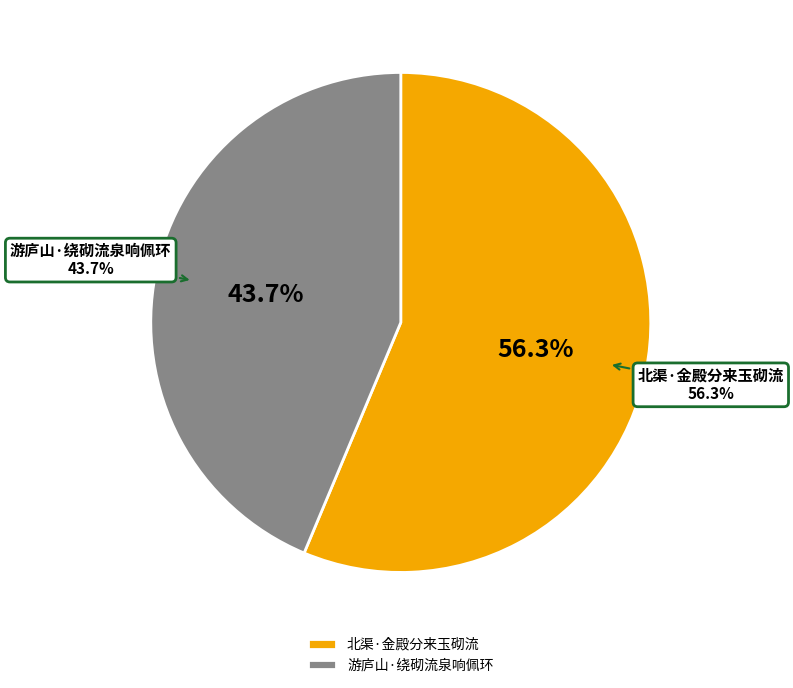

How many segments does this pie chart have?

2